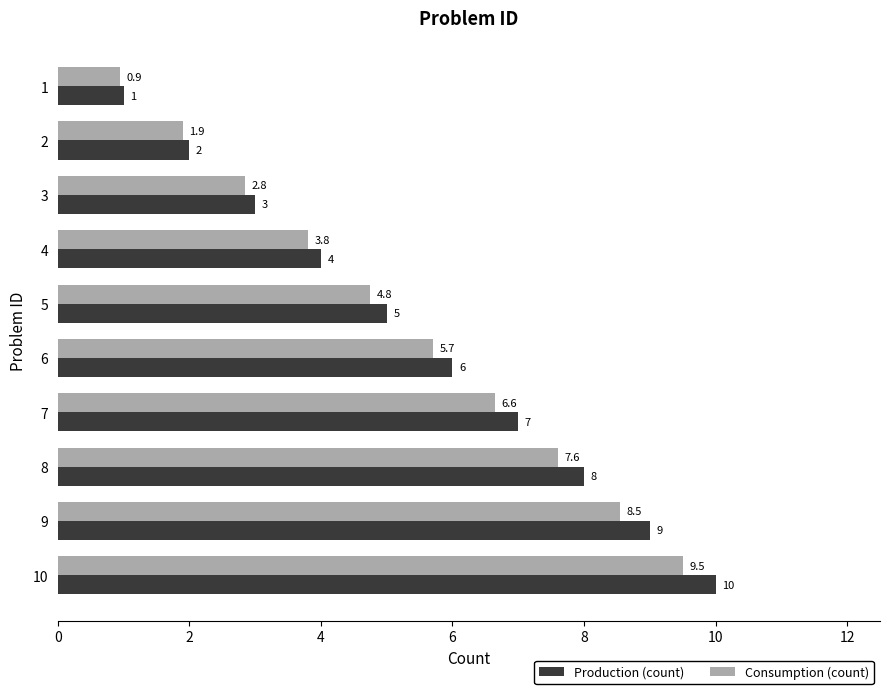

Count the Production (count) values in the range 3 to 8.

6